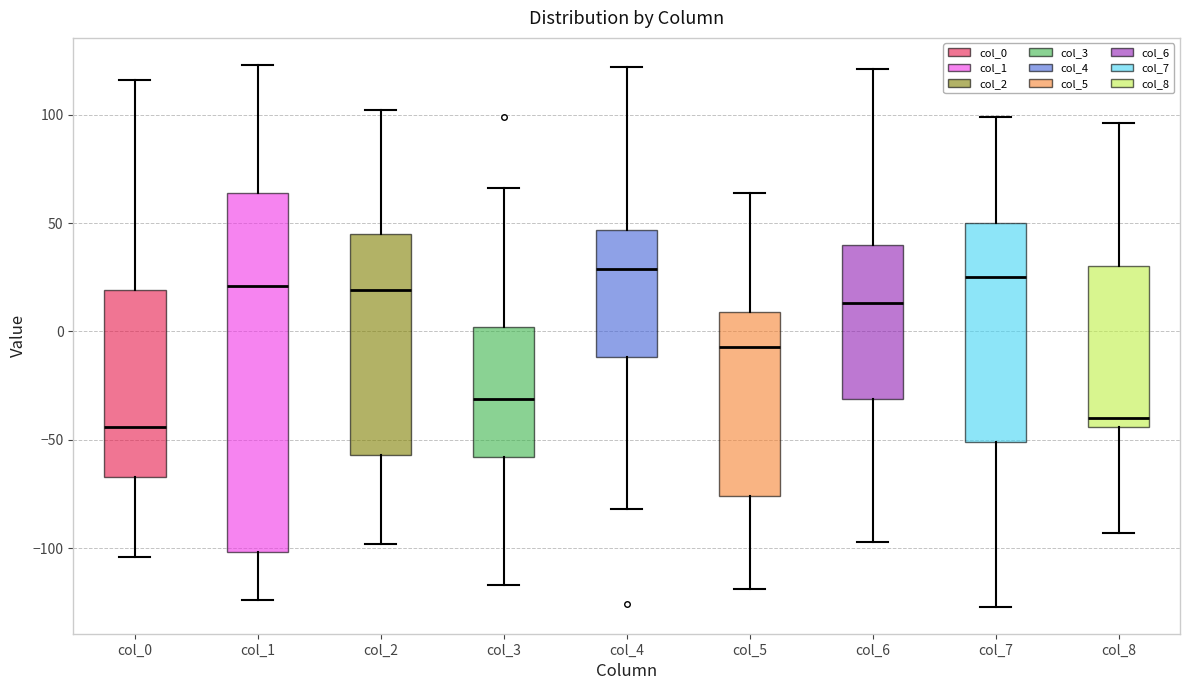

Reading left to right, read every box against the y-axis: the position of its median line, the range the box covers, and the ends of its whiskers. The values are not printed on the chart, so give them approximately, as read against the axis.

col_0: median -45, box -65 to 20, whiskers -105 to 115
col_1: median 20, box -100 to 65, whiskers -125 to 125
col_2: median 20, box -55 to 45, whiskers -100 to 100
col_3: median -30, box -60 to 0, whiskers -115 to 65
col_4: median 30, box -10 to 45, whiskers -80 to 120
col_5: median -5, box -75 to 10, whiskers -120 to 65
col_6: median 15, box -30 to 40, whiskers -95 to 120
col_7: median 25, box -50 to 50, whiskers -125 to 100
col_8: median -40, box -45 to 30, whiskers -95 to 95